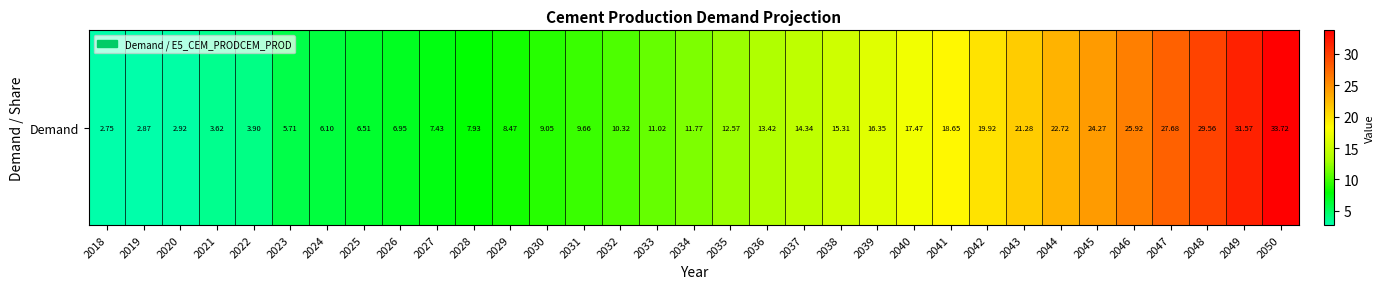

Rank the categories by value from lowest to highest.

2018, 2019, 2020, 2021, 2022, 2023, 2024, 2025, 2026, 2027, 2028, 2029, 2030, 2031, 2032, 2033, 2034, 2035, 2036, 2037, 2038, 2039, 2040, 2041, 2042, 2043, 2044, 2045, 2046, 2047, 2048, 2049, 2050